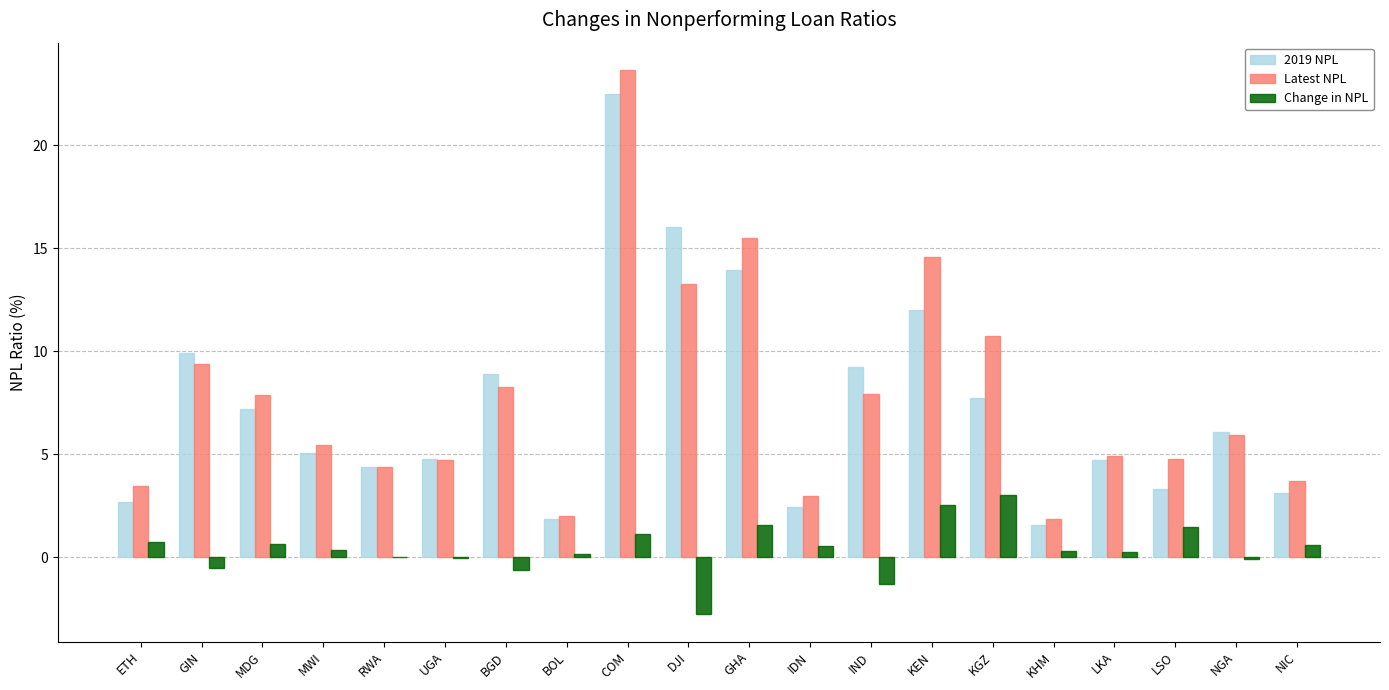

What is the total value across all series at MDG?

15.7